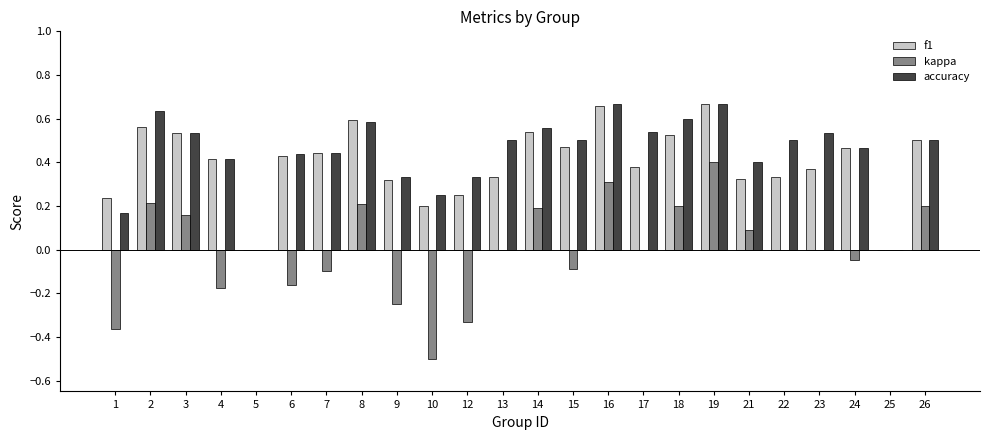

Are the bars horizontal?

No